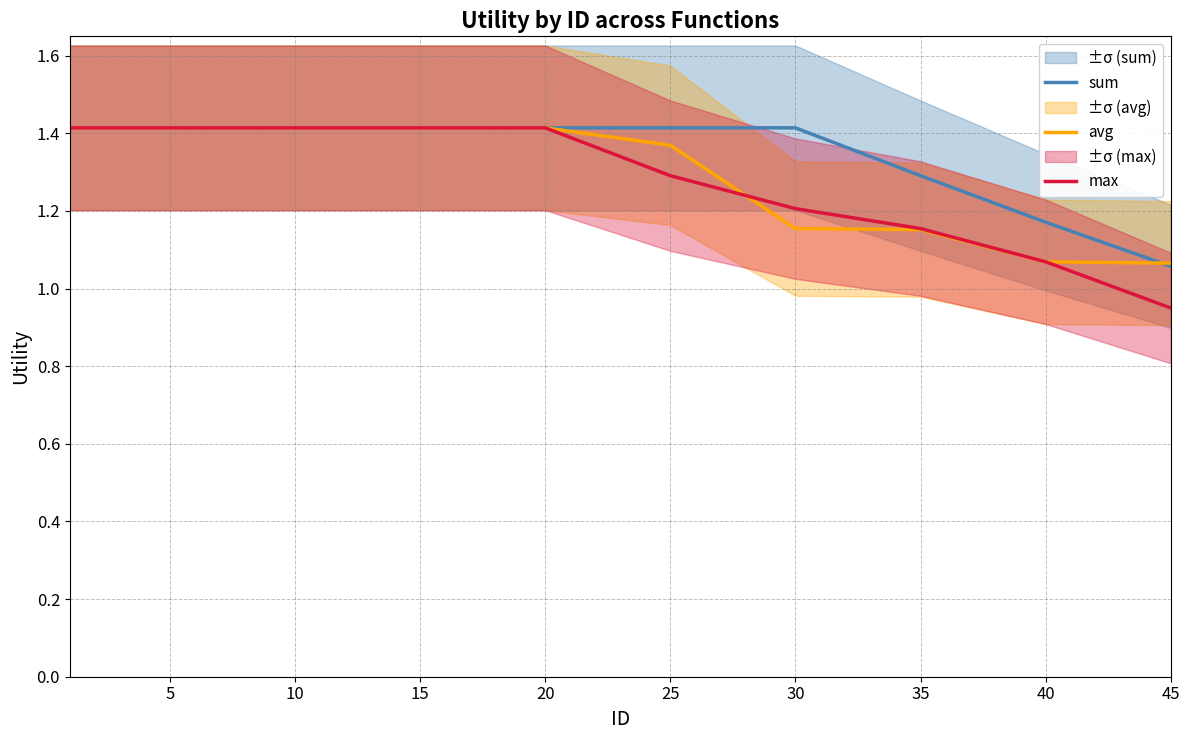

How many lines are shown in the chart?

3